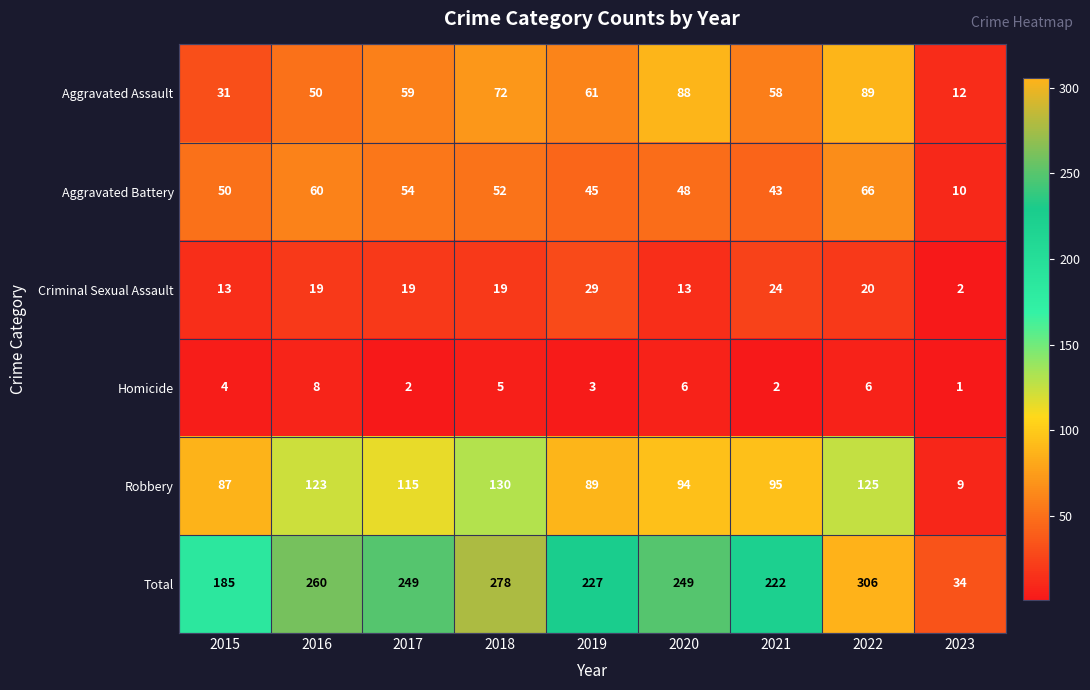

How many categories are shown in the chart?

9